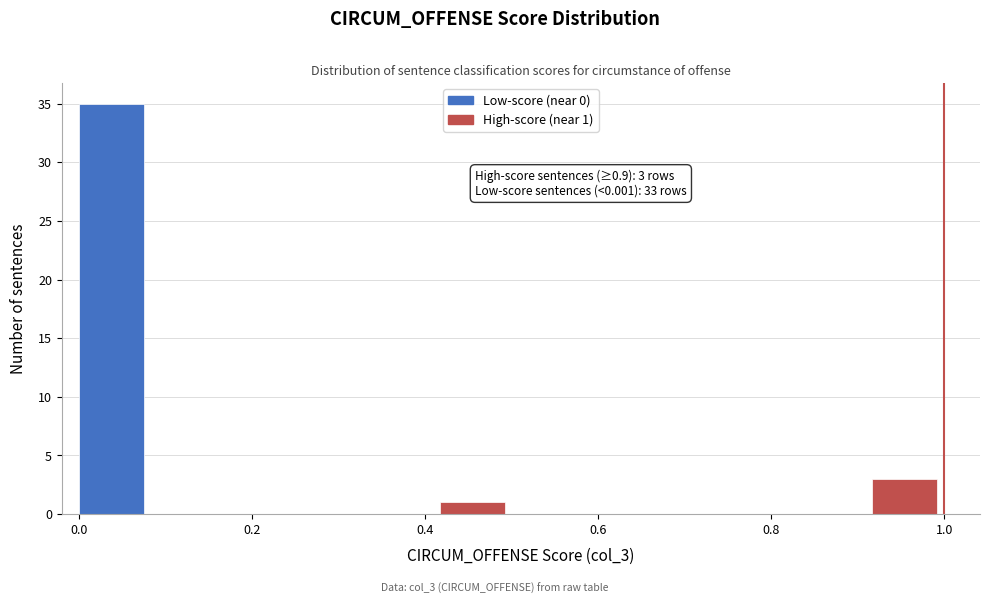

Over which range of the x-axis is the bar tallest?

0.00 to 0.08